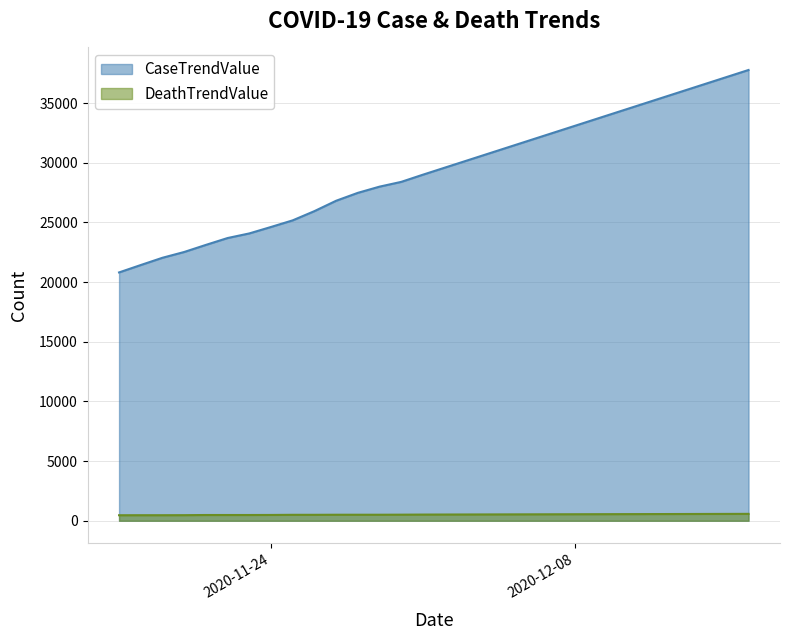

Which category has the highest value across all series?

2020-12-16